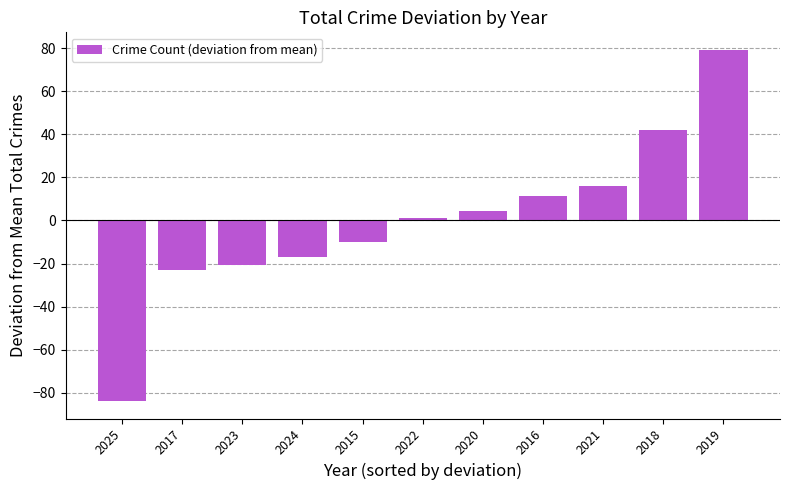

How many negative values are there?

5